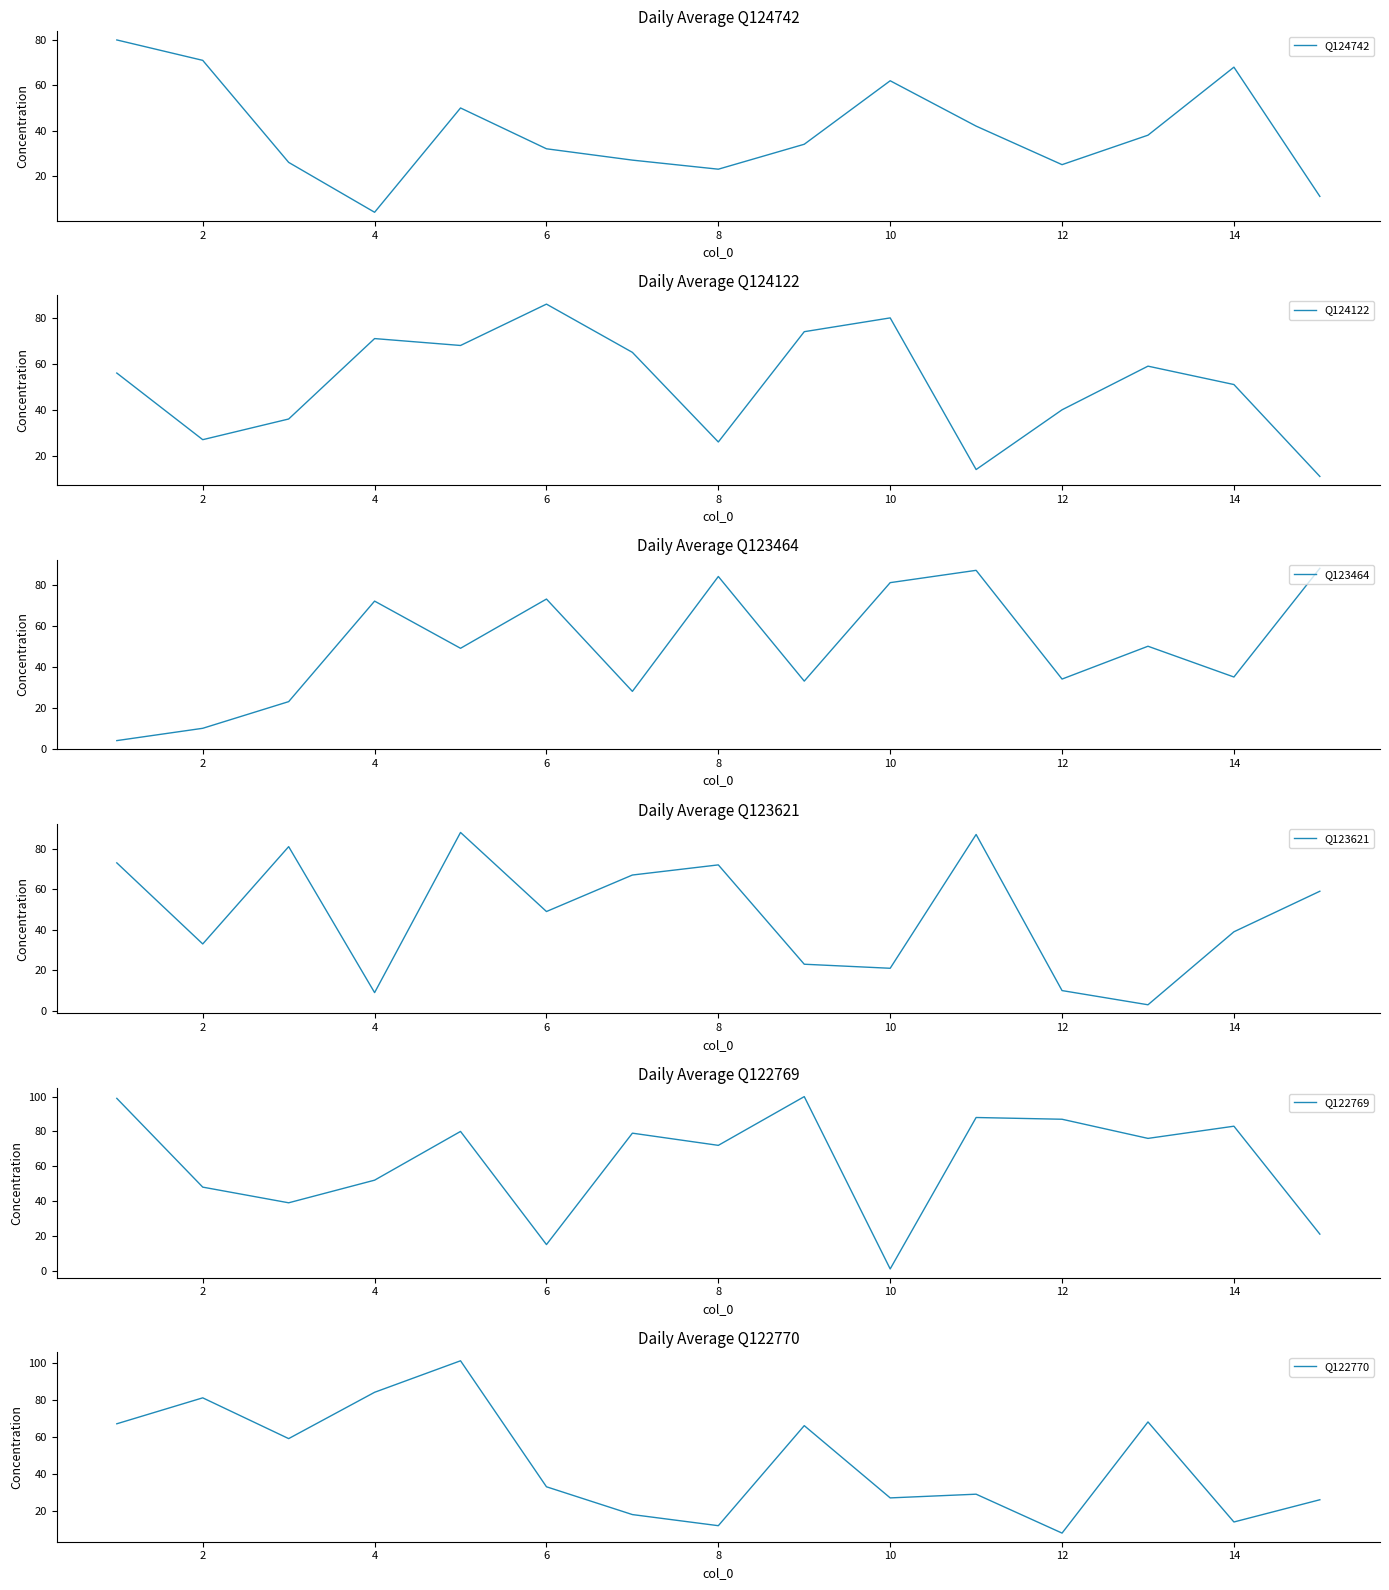

What value does the Q124742 series have at 14, to the nearest 10?

70